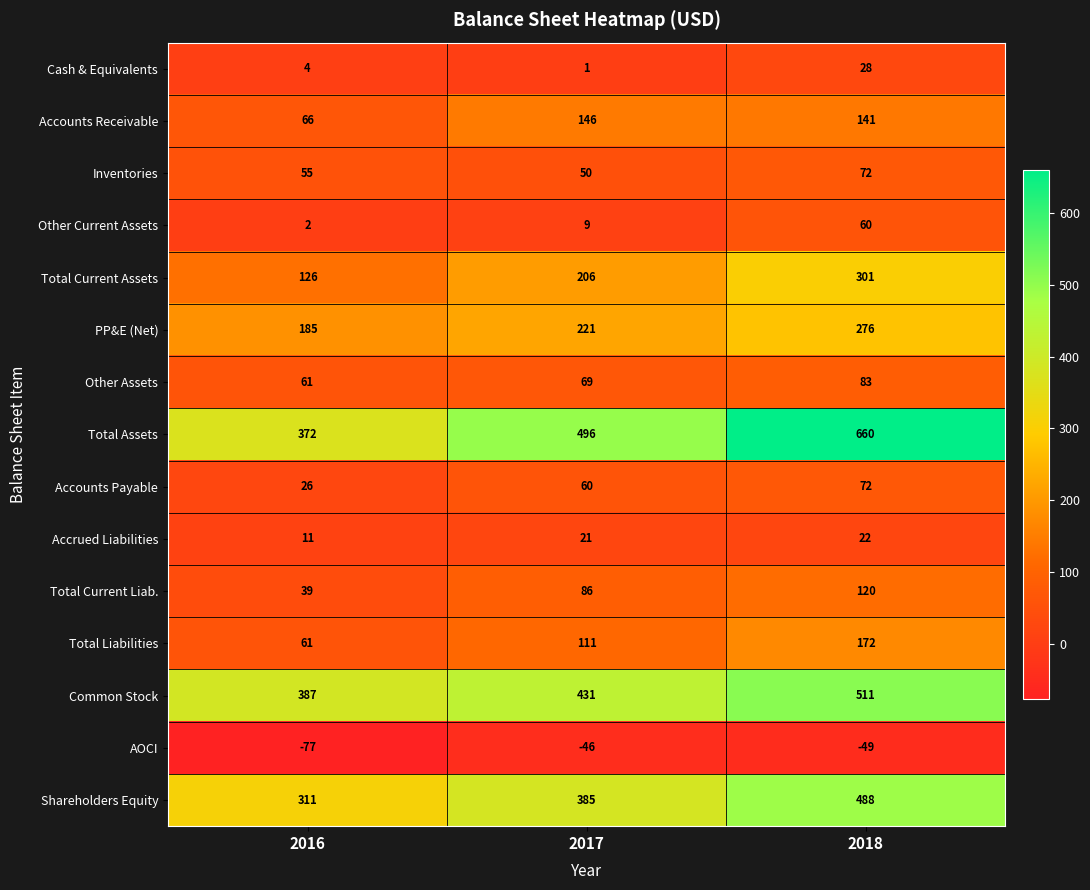

At which category is the sum across all series the highest?

2018